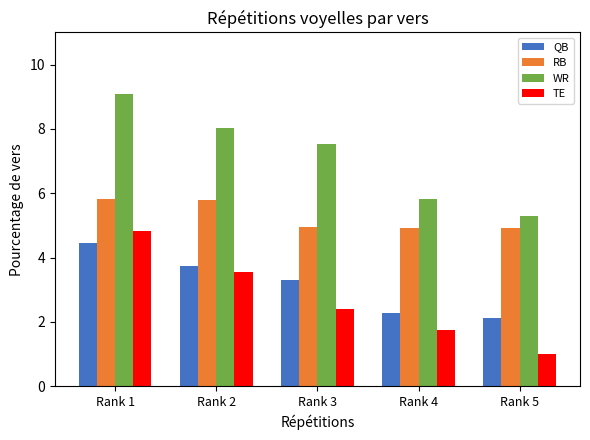

Does the chart contain any negative values?

No